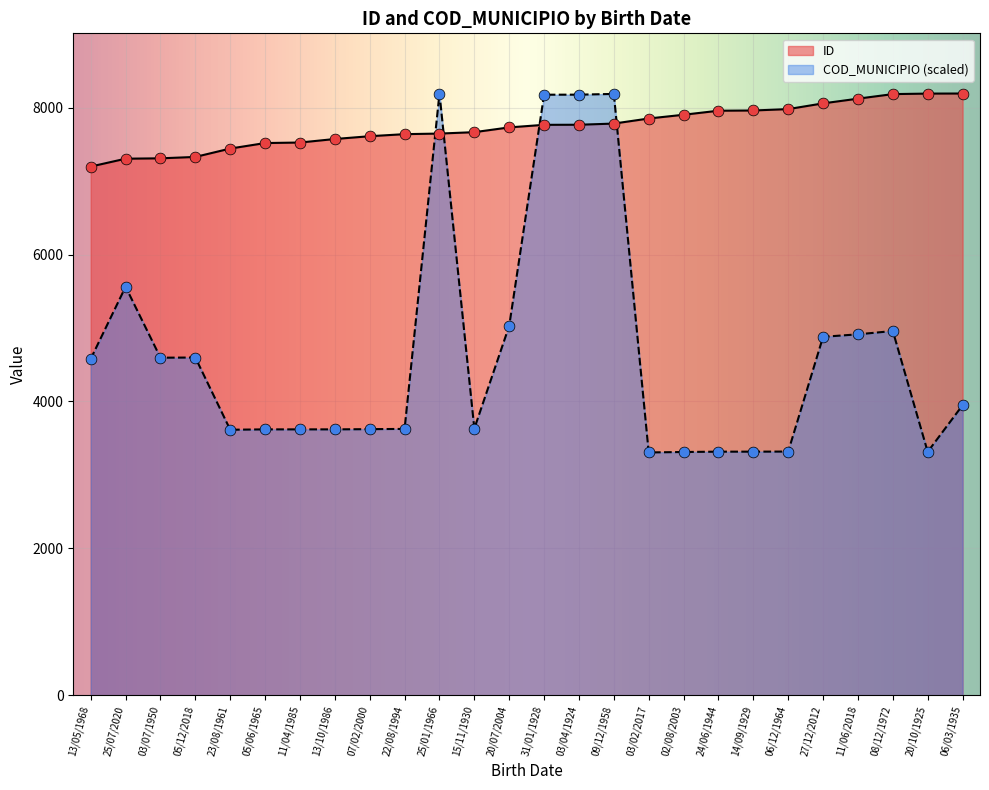

At how many categories does at least one series exceed 3549?

26